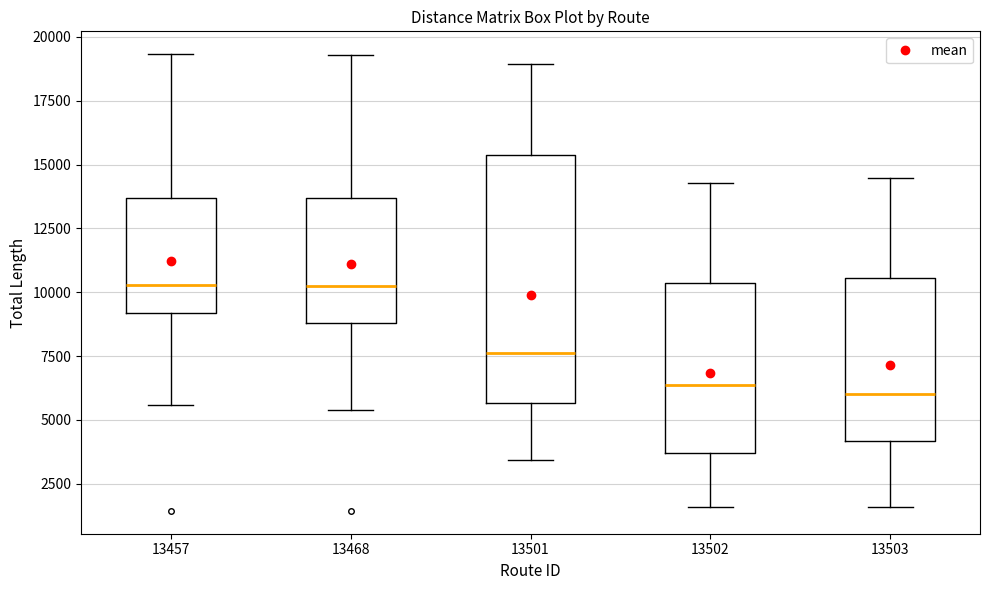

Where does the upper whisker of the box at x = 13501 end on the y-axis? The values are not printed on the chart, so give them approximately, as read against the axis.

19000